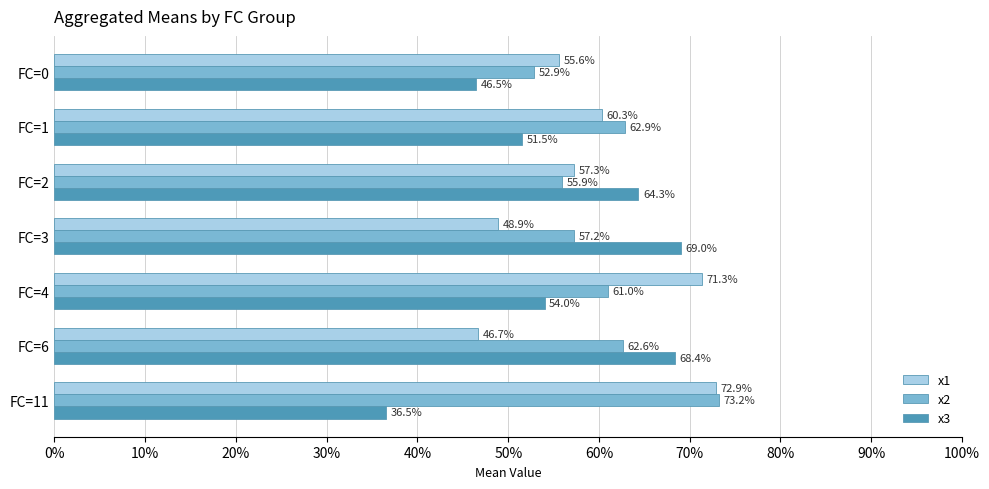

What is the highest value of the x1 series?

72.9